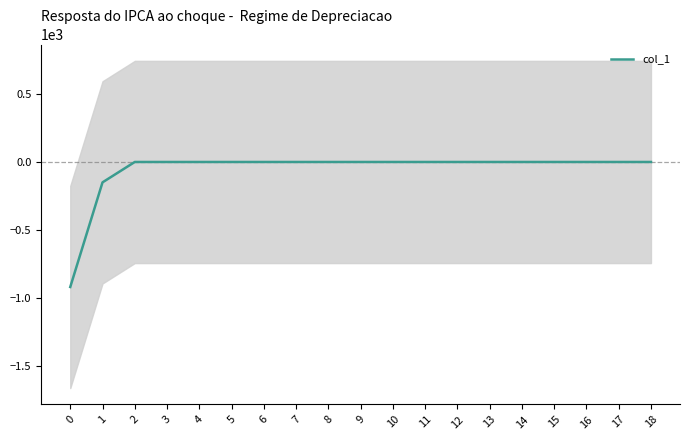

Reading left to right, what are all the values shown in this chart?

0=-919.0	1=-149.8	2=0.0	3=0.0	4=0.0	5=0.0	6=0.0	7=0.0	8=0.0	9=0.0	10=0.0	11=0.0	12=0.0	13=0.0	14=0.0	15=0.0	16=0.0	17=0.0	18=0.0